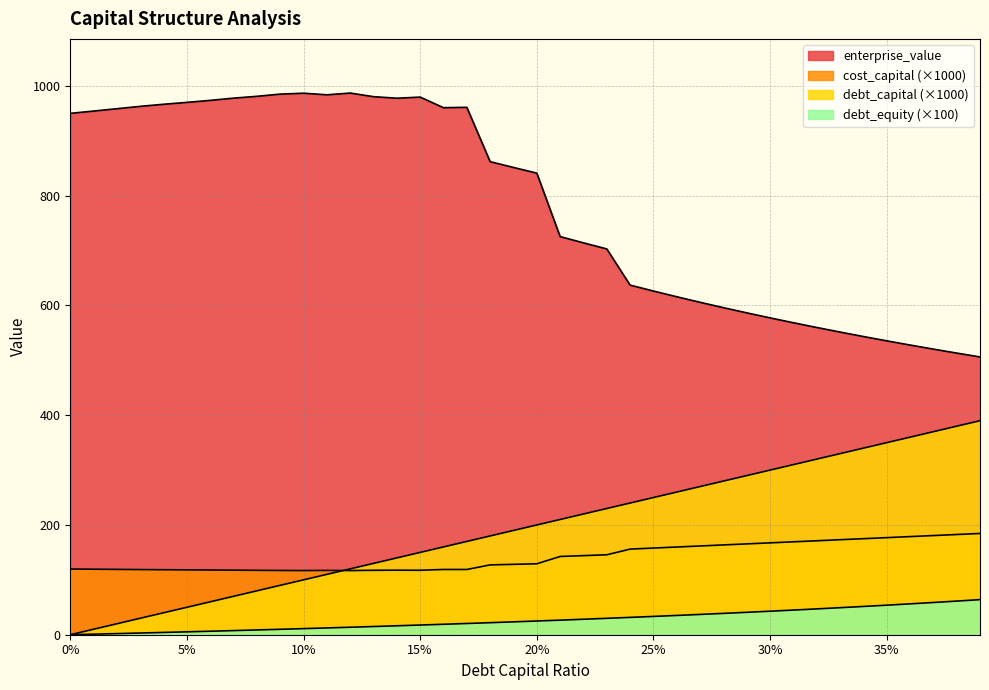

What is the label of the 13th point from the left?

0.12